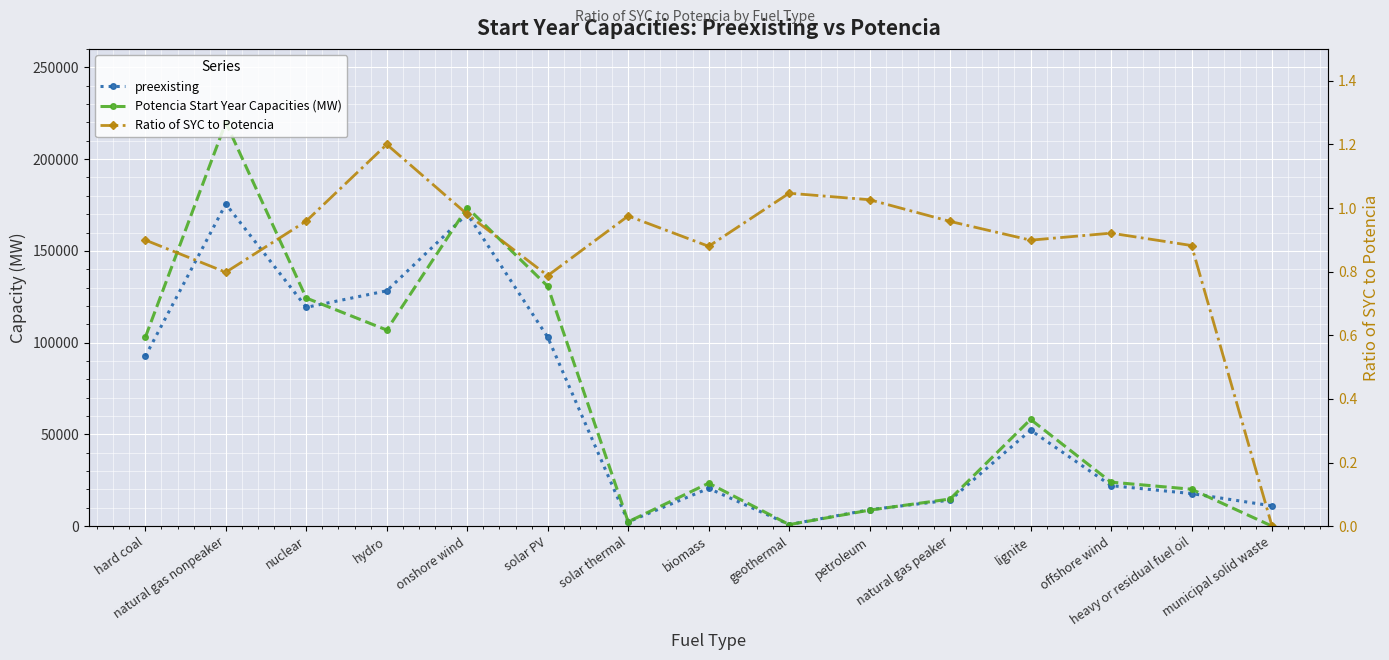

At which category is the sum across all series the highest?

natural gas nonpeaker